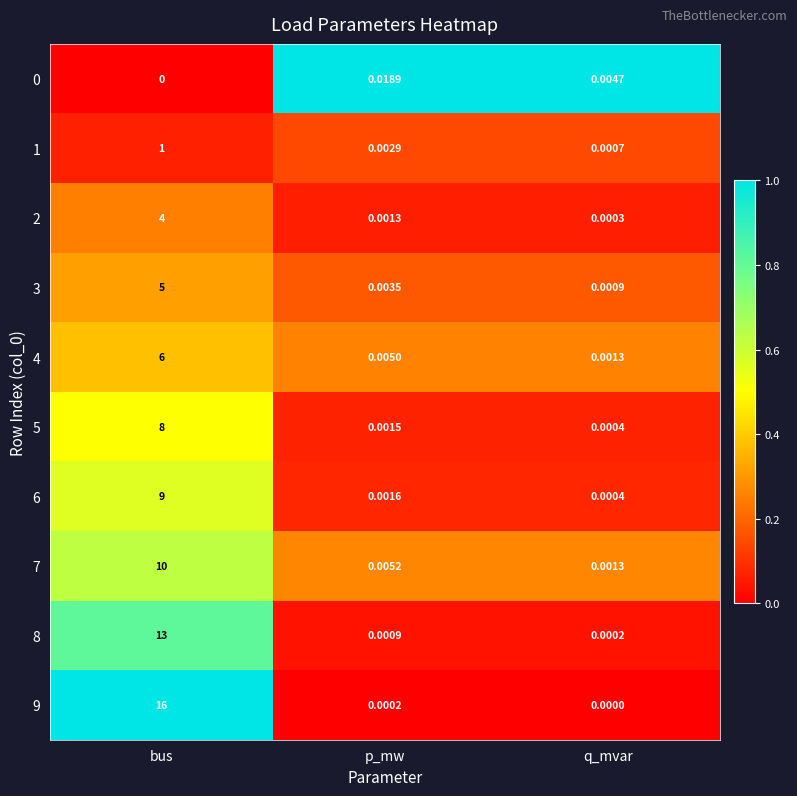

At which category is the sum across all series the highest?

bus